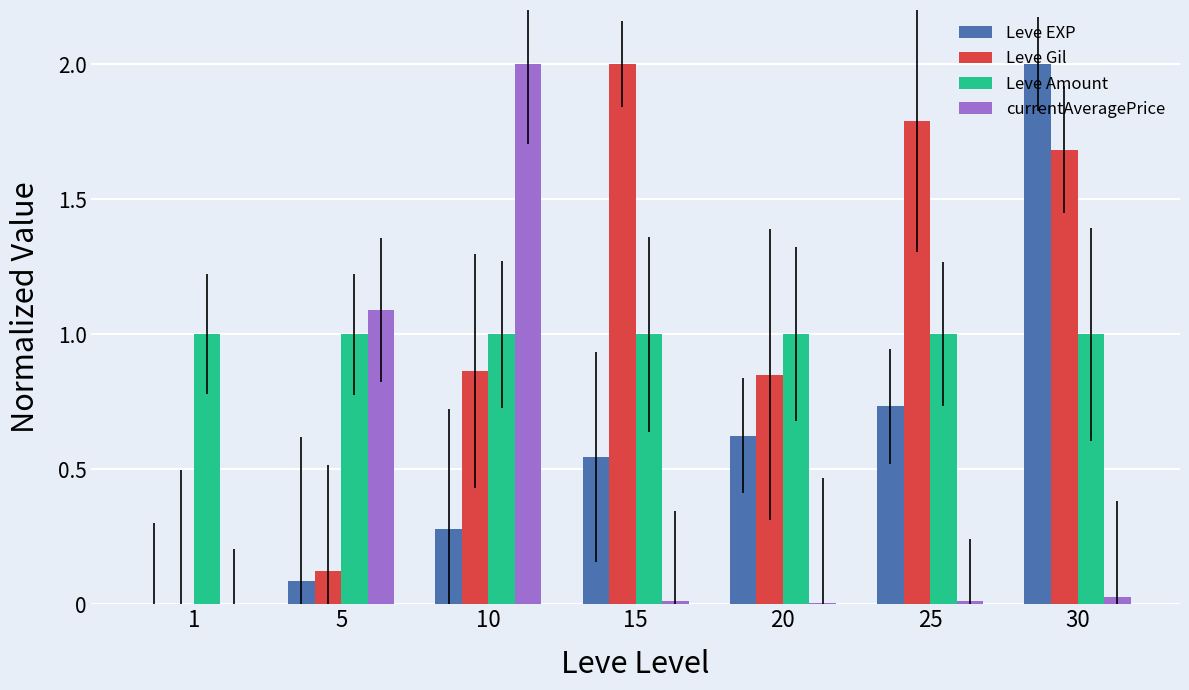

Is the value of Leve Amount at 25 greater than the value of Leve Gil at 1?

Yes